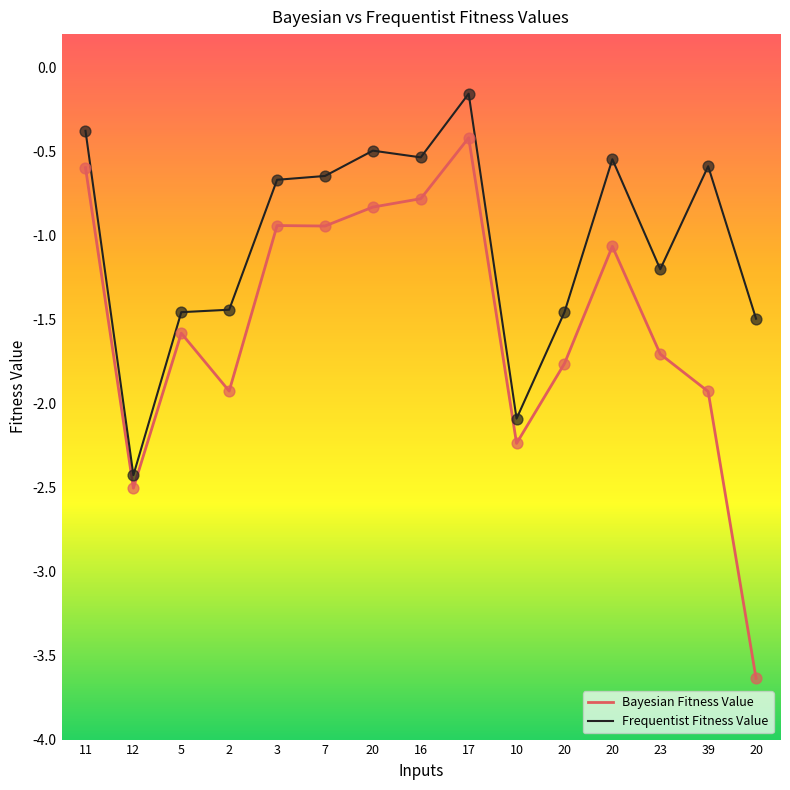

What are all the series names shown in the legend?

Bayesian Fitness Value, Frequentist Fitness Value